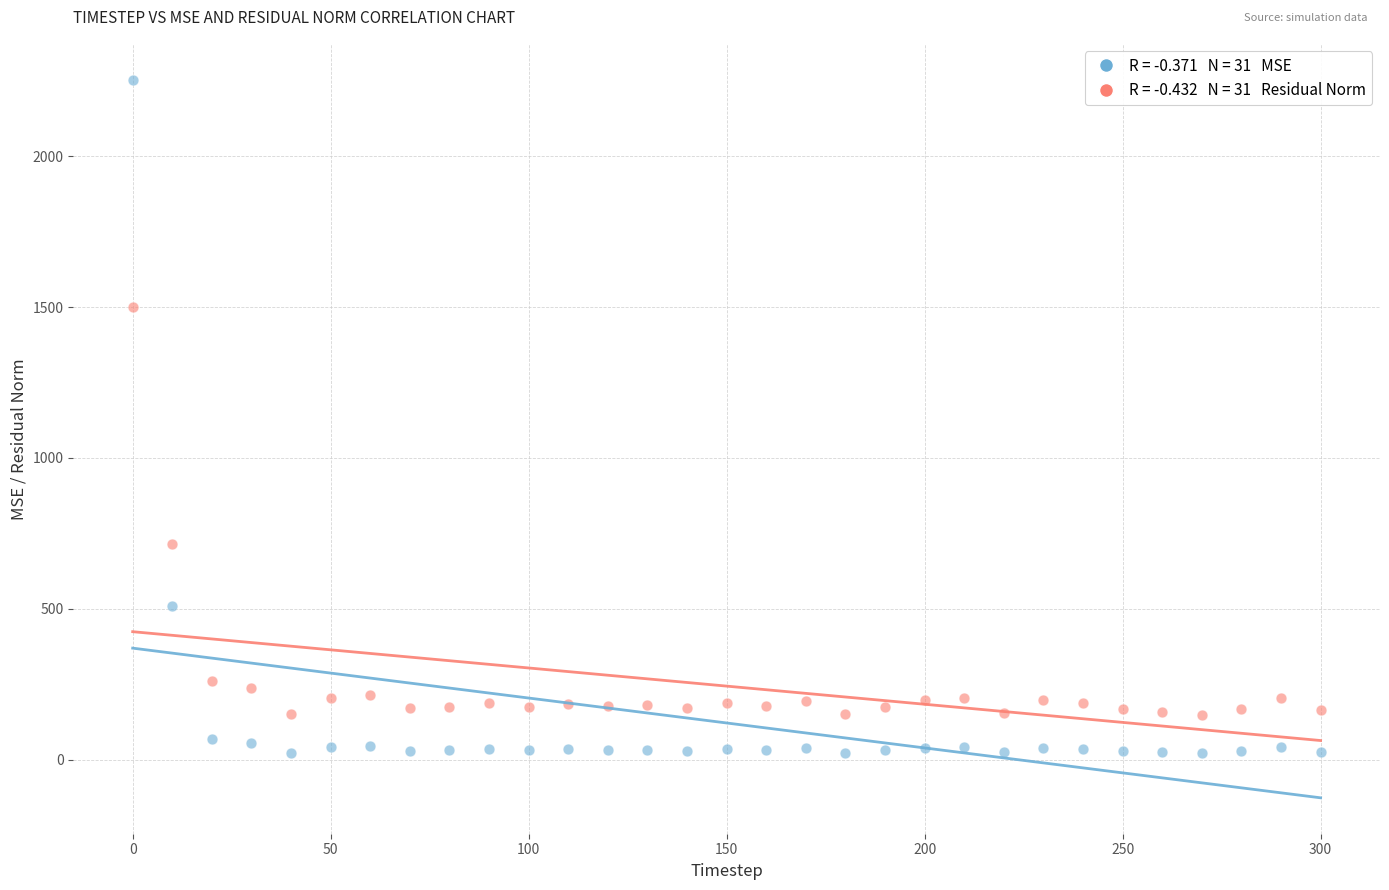

Across all data points, what is the range of X values (max minus min)?

300.0